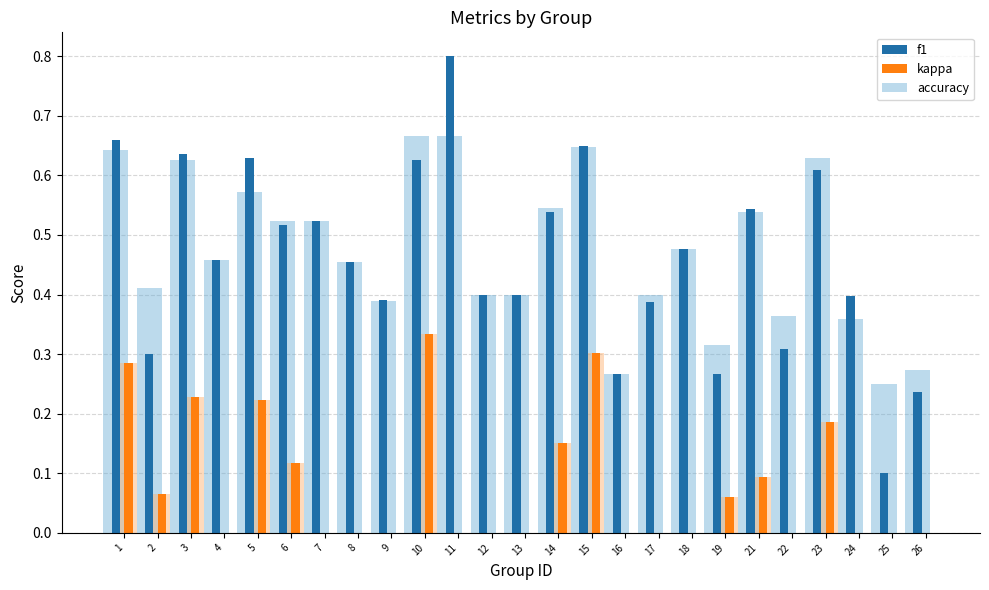

What is the sum of all accuracy values?

11.8